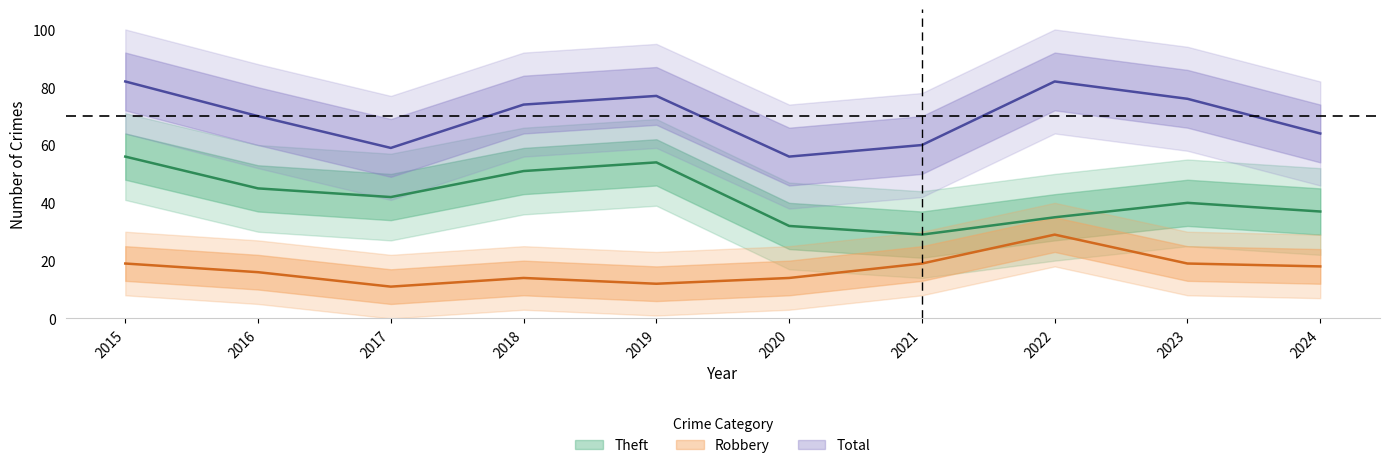

How many data points does each series have?

10